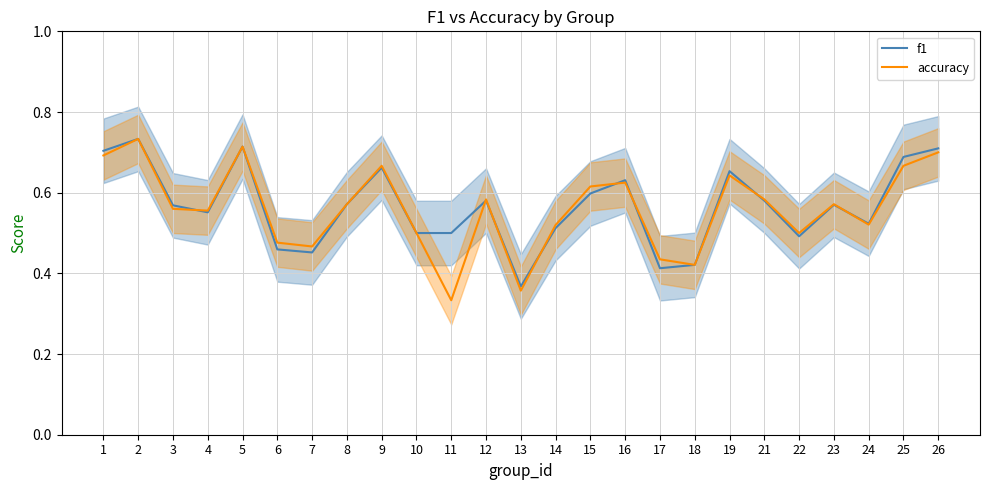

Rank the series by their average value, from lowest to highest.

accuracy, f1